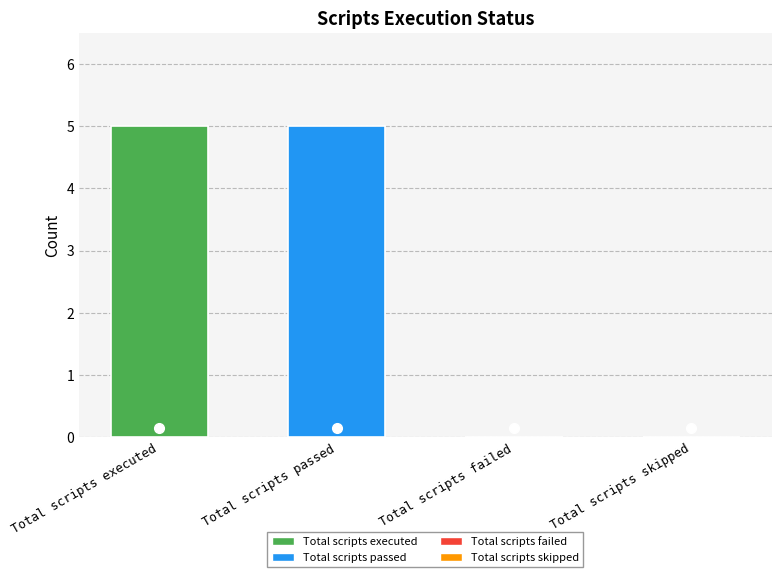

What is the maximum value shown in the chart?

5